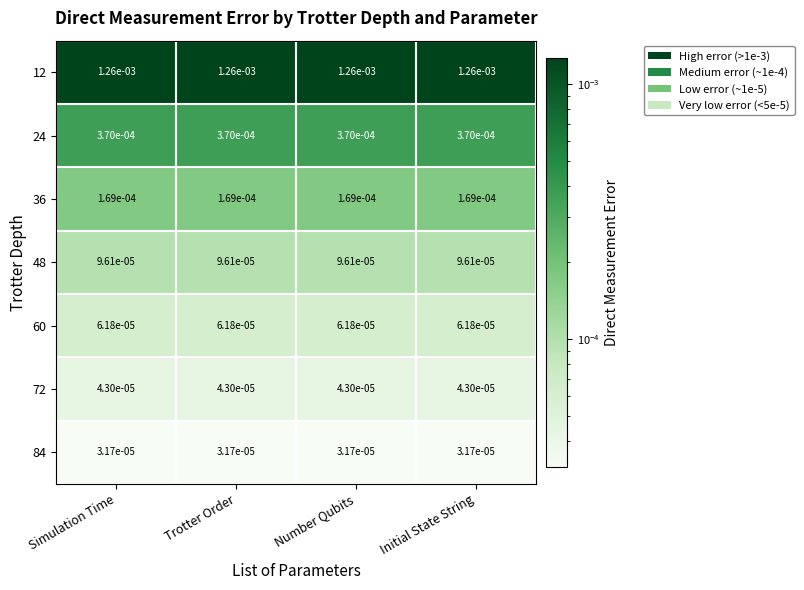

List the series in order of their peak value, highest first.

12, 24, 36, 48, 60, 72, 84